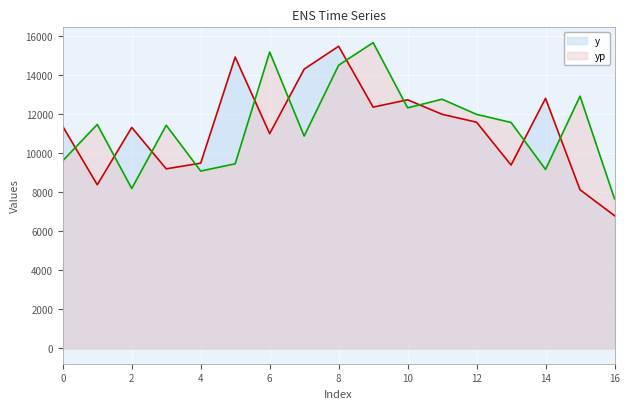

Rank the series by their average value, from highest to lowest.

yp, y